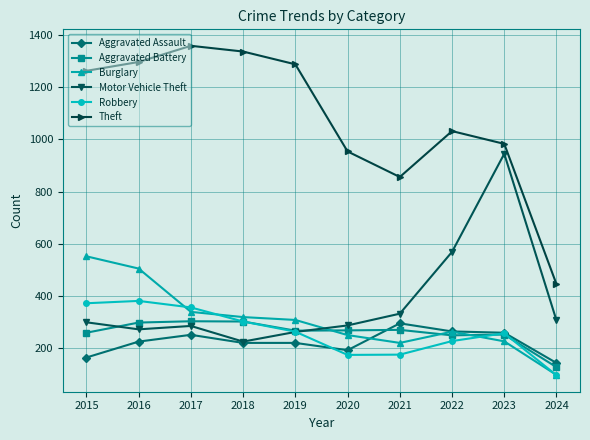

Which series has the largest total across all categories?

Theft